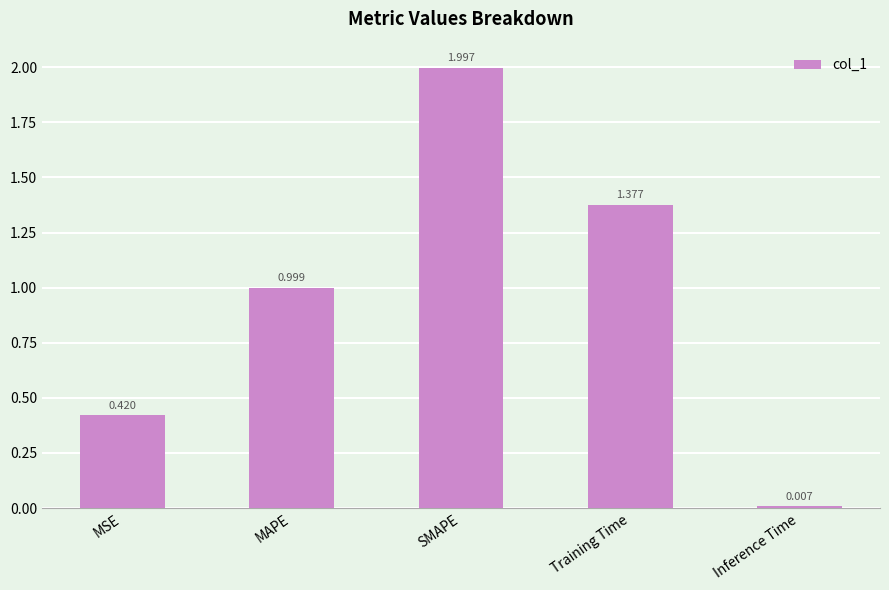

What is the label of the 1st bar from the right?

Inference Time